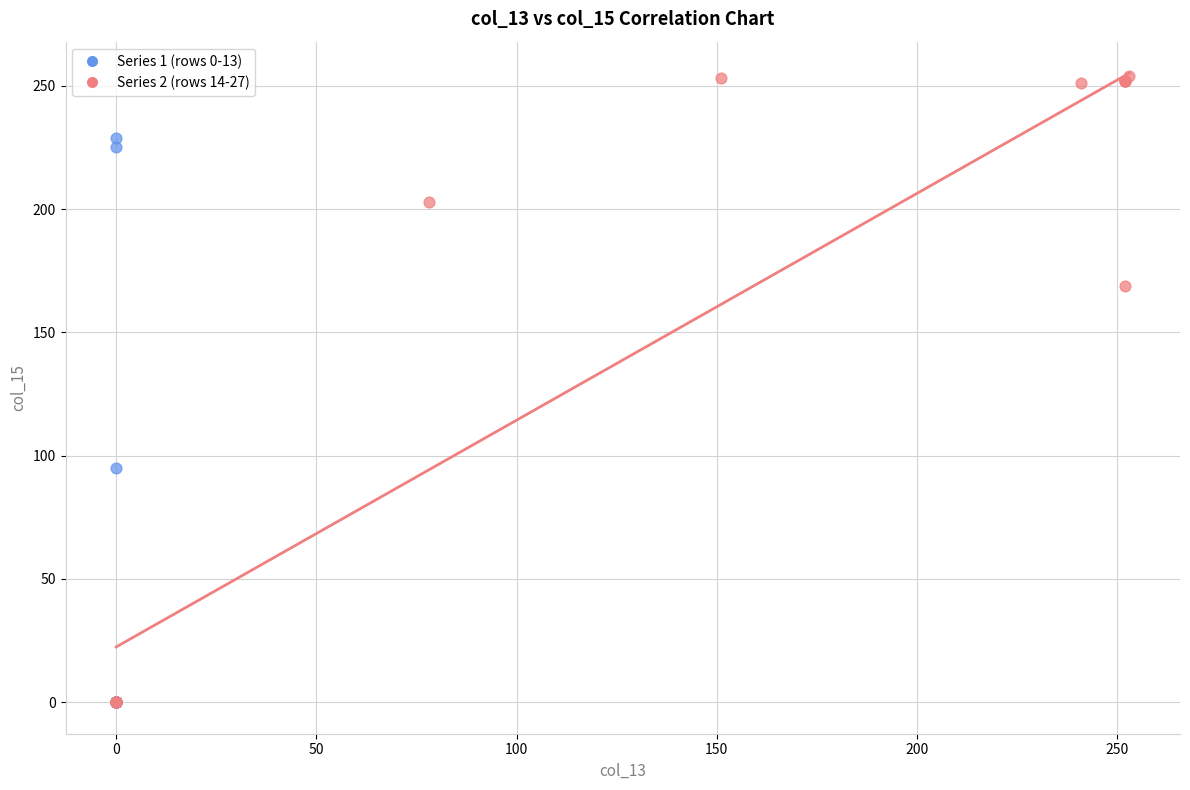

Which series reaches the maximum Y coordinate?

Series 2 (rows 14-27)